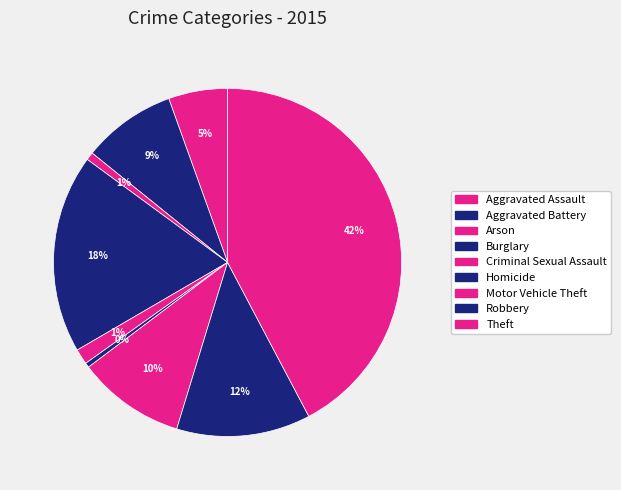

To the nearest percent, what is the difference between the largest and smallest slice percentages?

42%